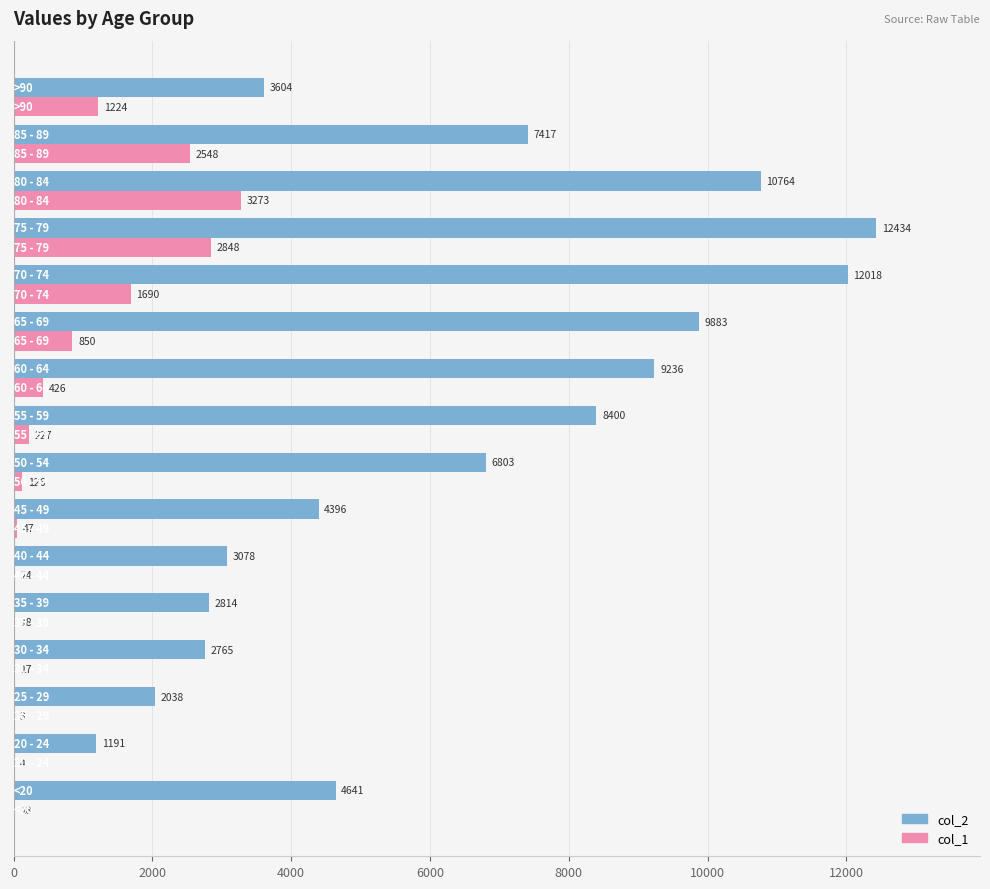

What is the highest value of the col_1 series?

3273